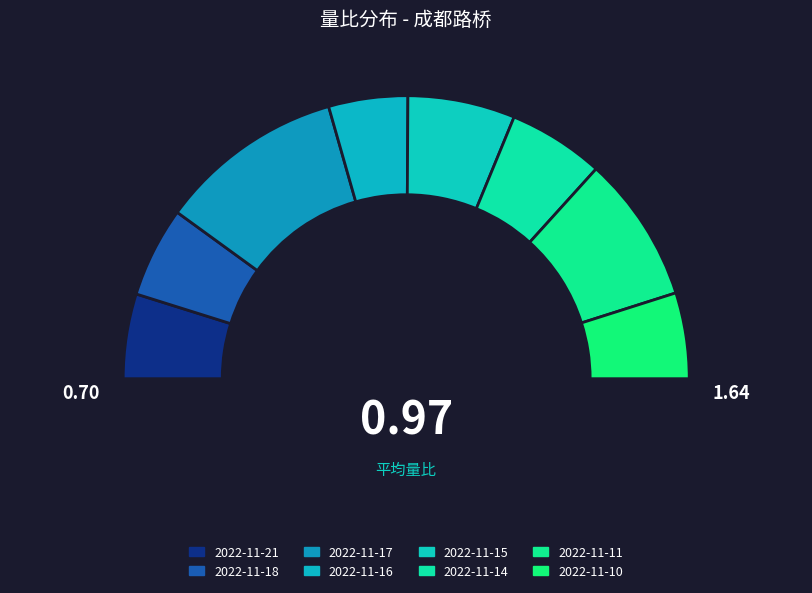

Which category has the biggest portion of the pie?

2022-11-17